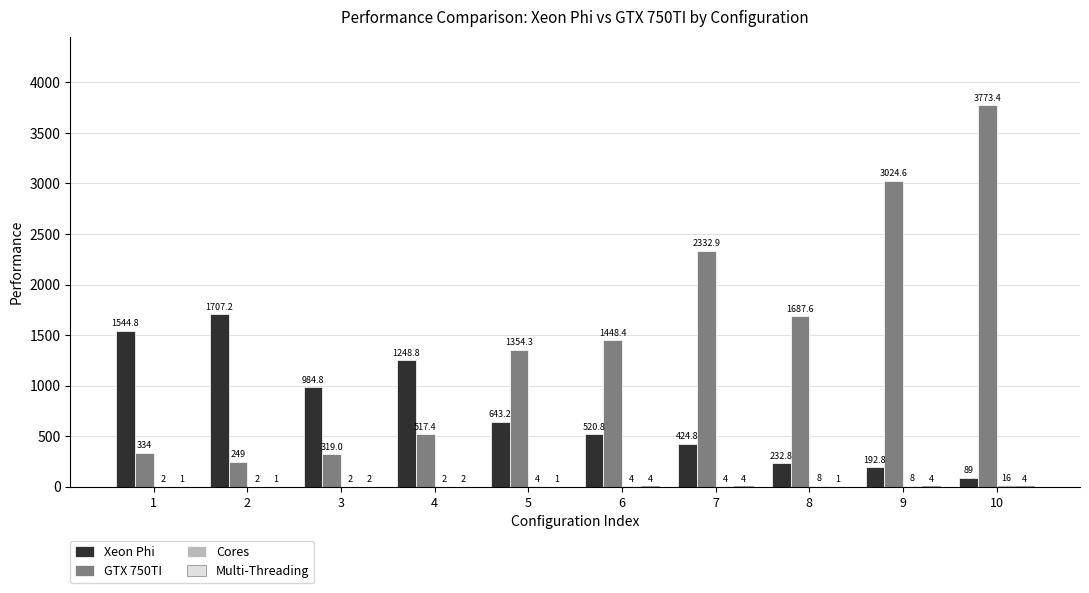

What is the maximum value shown in the chart?

3773.4